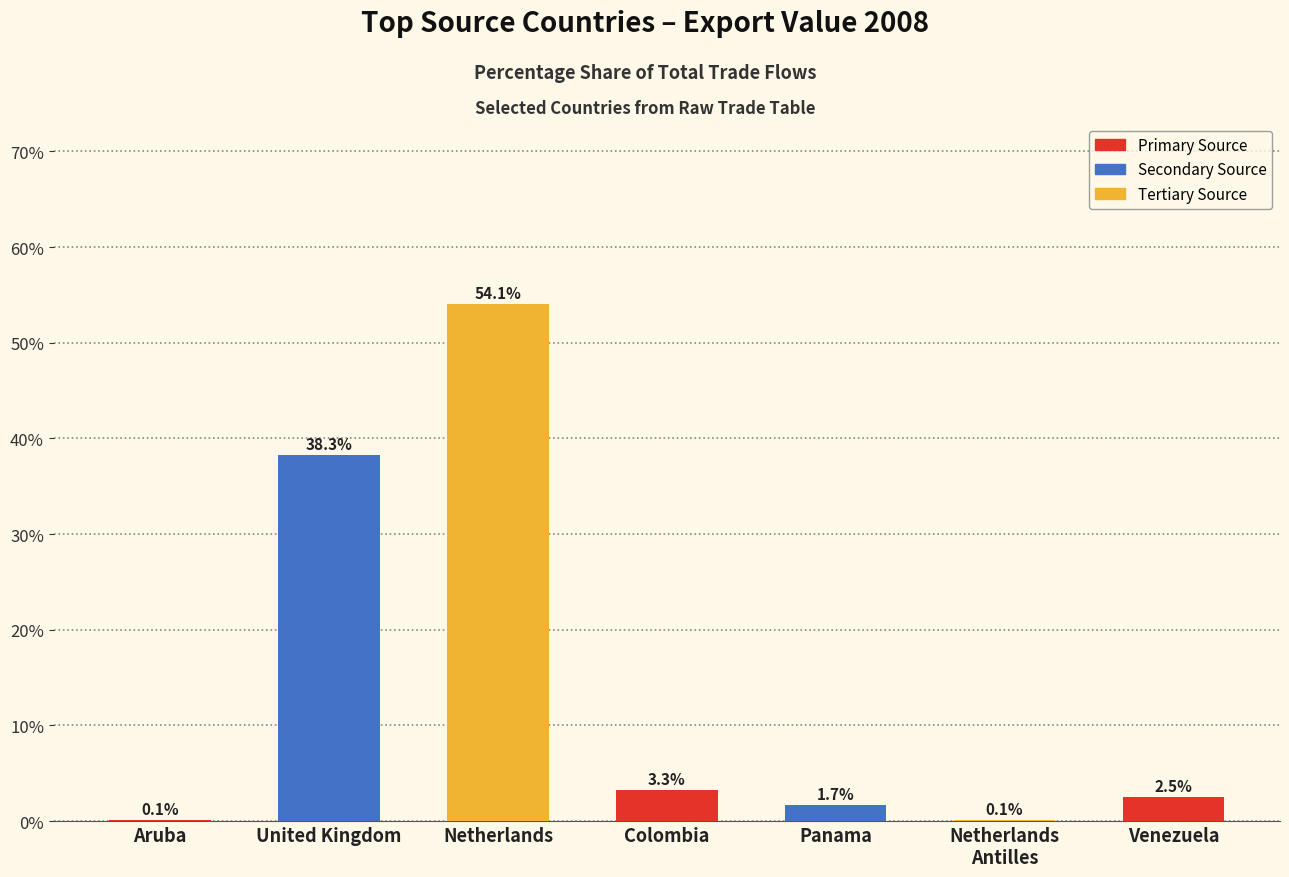

Are the bars horizontal?

No